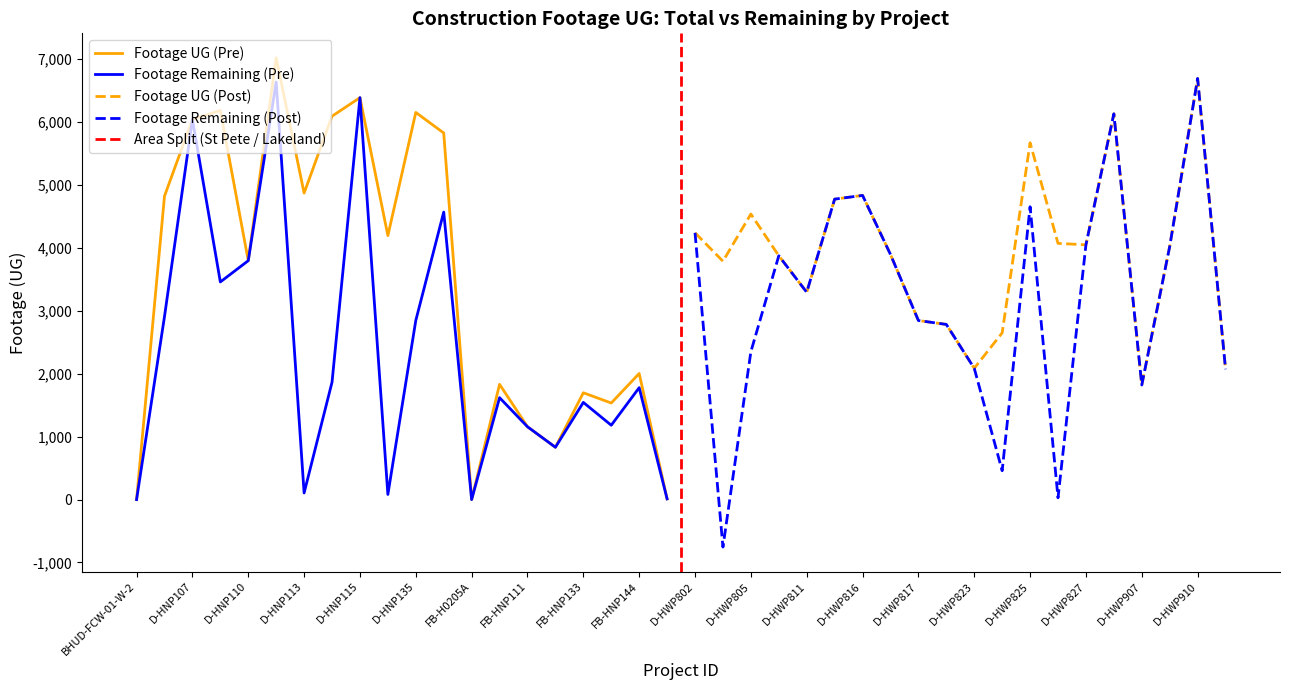

Between D-HNP107 and D-HWP811, which is larger?

D-HNP107